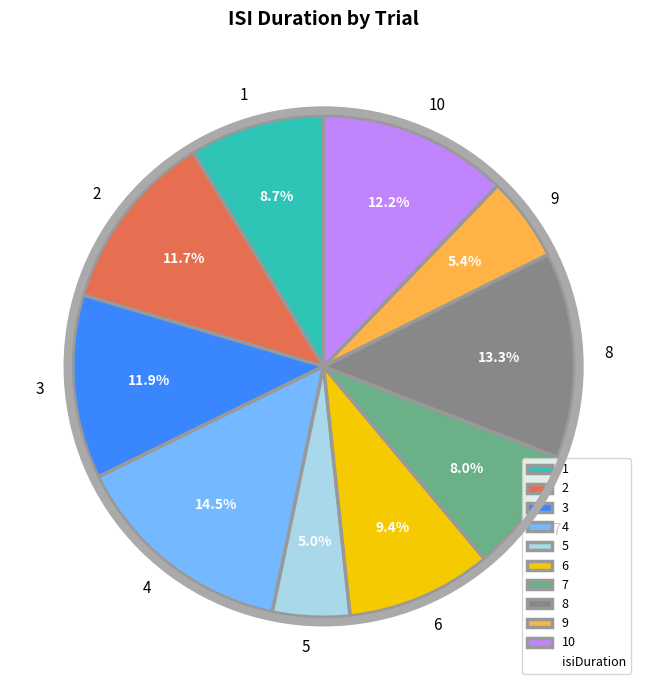

Does 9 account for over 50% of the chart?

No